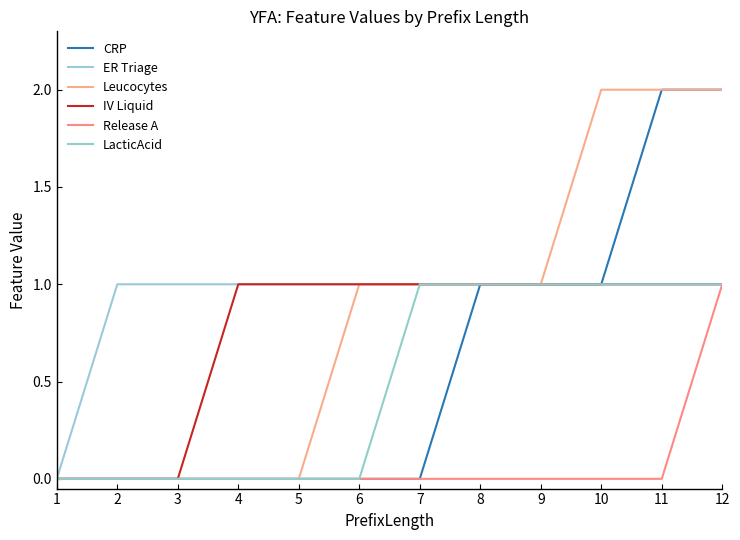

Reading left to right, list all the values displayed in this chart.

CRP: 1=0	2=0	3=0	4=0	5=0	6=0	7=0	8=1	9=1	10=1	11=2	12=2
ER Triage: 1=0	2=1	3=1	4=1	5=1	6=1	7=1	8=1	9=1	10=1	11=1	12=1
Leucocytes: 1=0	2=0	3=0	4=0	5=0	6=1	7=1	8=1	9=1	10=2	11=2	12=2
IV Liquid: 1=0	2=0	3=0	4=1	5=1	6=1	7=1	8=1	9=1	10=1	11=1	12=1
Release A: 1=0	2=0	3=0	4=0	5=0	6=0	7=0	8=0	9=0	10=0	11=0	12=1
LacticAcid: 1=0	2=0	3=0	4=0	5=0	6=0	7=1	8=1	9=1	10=1	11=1	12=1